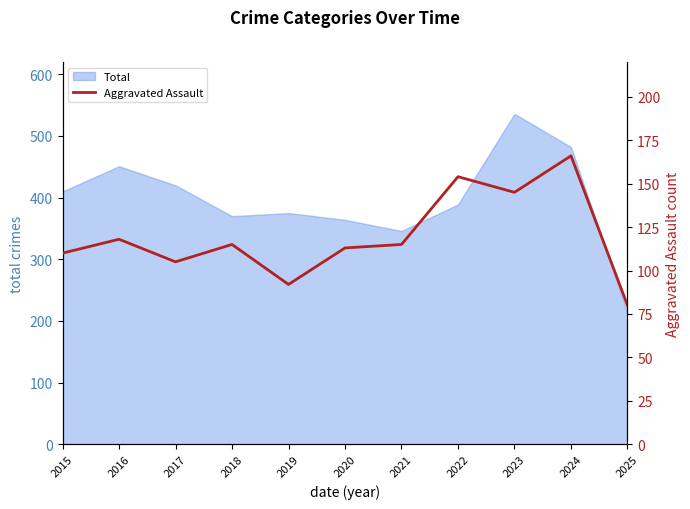

Which category has the highest value in the Total series?

2023